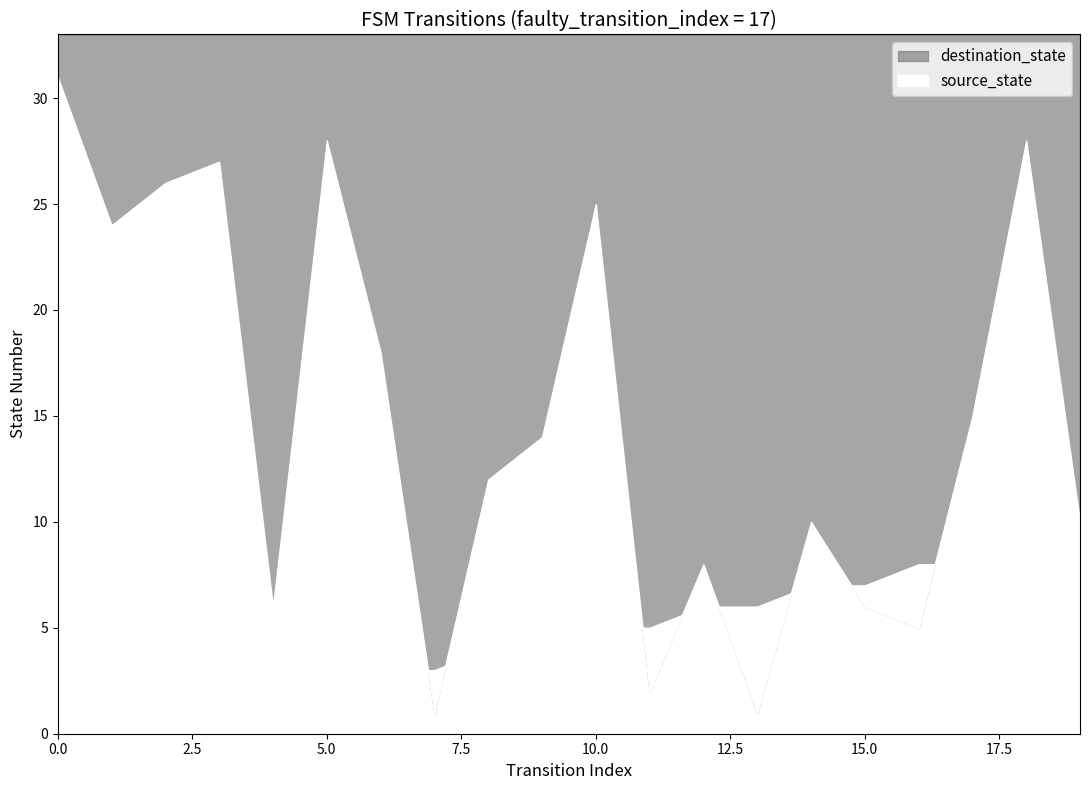

What is the average value of the destination_state series?

15